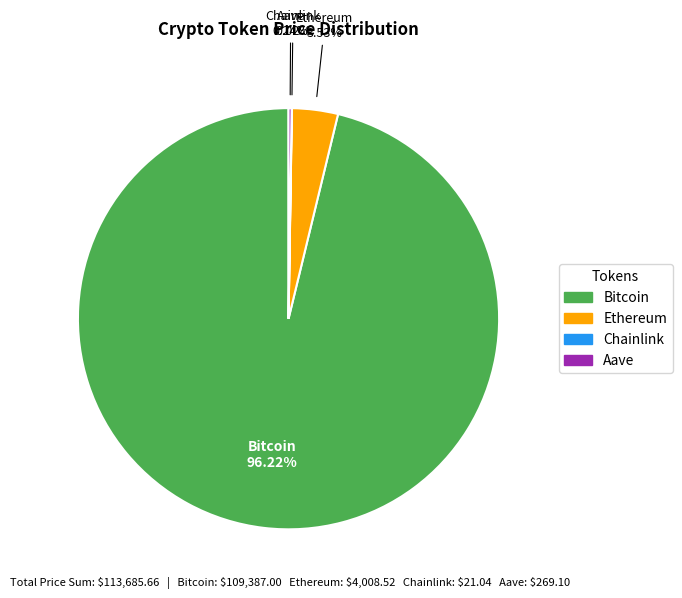

Is there a majority slice in this chart?

Yes